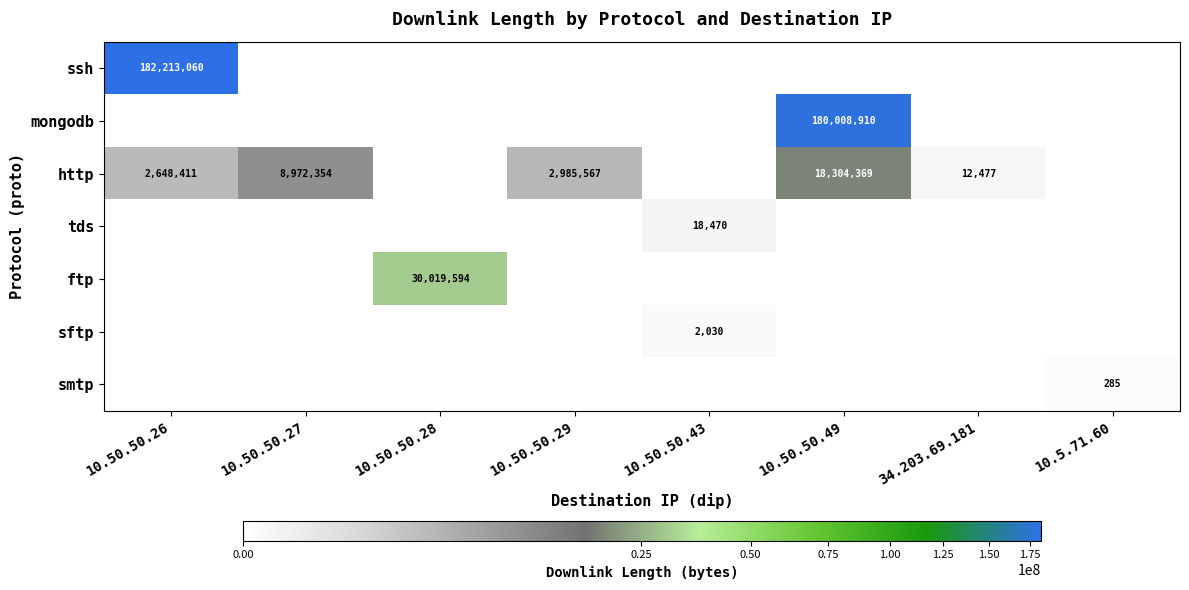

What is the difference between the highest and lowest values at 10.50.50.29?

2985567